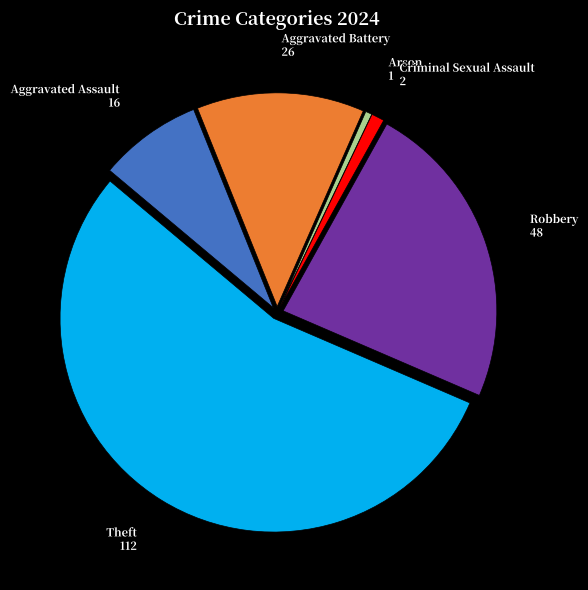

Approximately how many times larger is the value at Aggravated Battery compared to Arson?

26.0